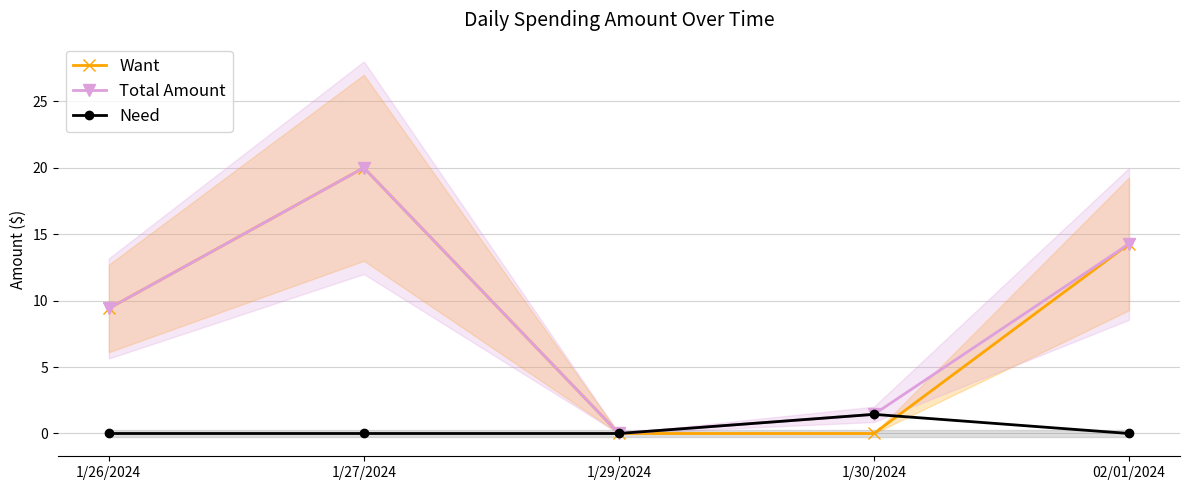

How many data points in Total Amount are above 9?

3